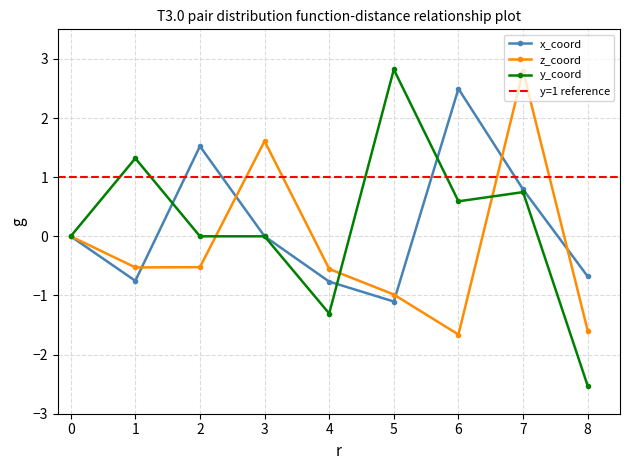

True or false: x_coord has more than 1 interior local peaks.

True